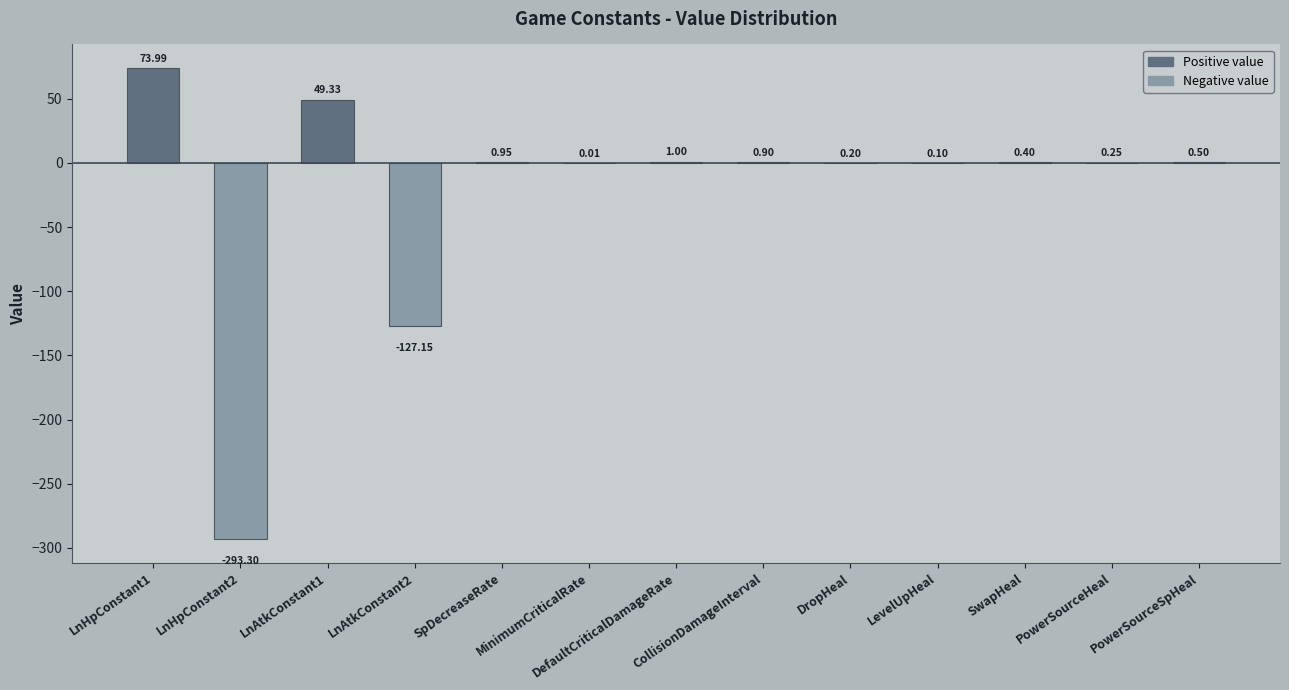

What is the difference between the values at LnHpConstant2 and LnAtkConstant2?

166.1